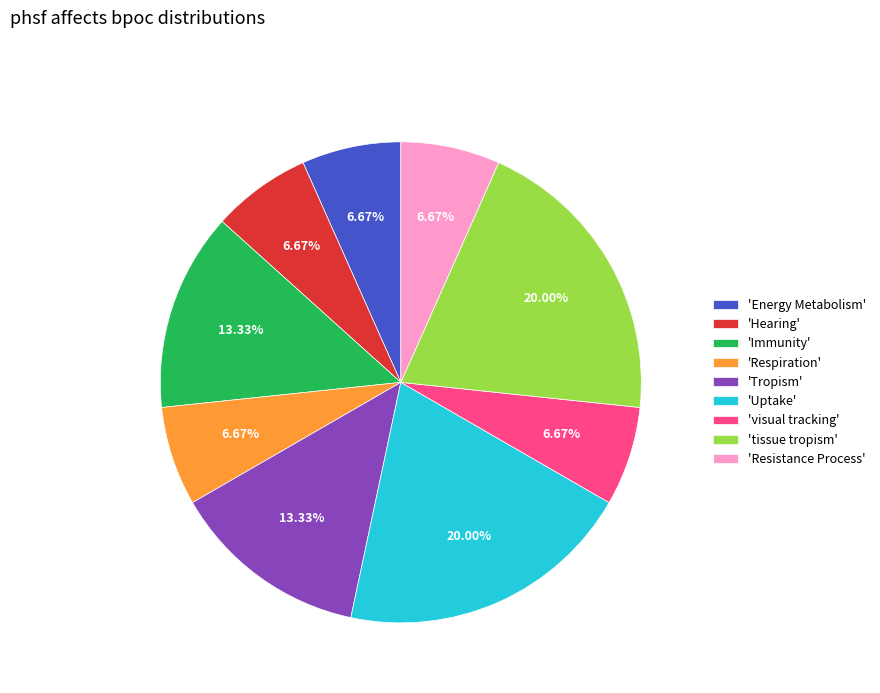

Is there any slice that represents more than half of the pie?

No